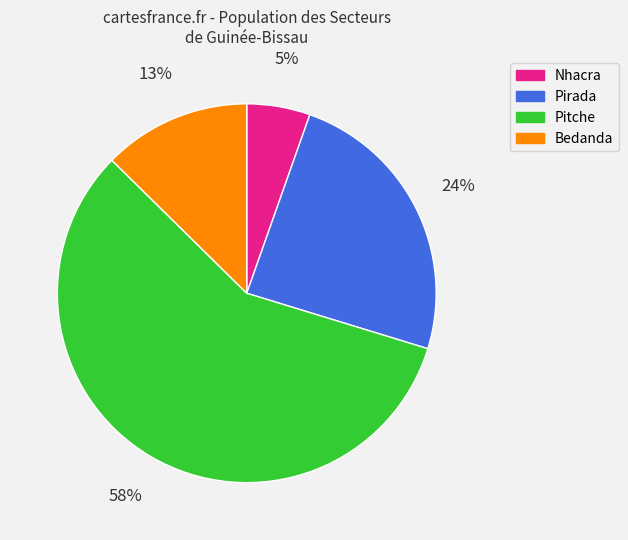

To the nearest percent, what is the average slice percentage?

25%